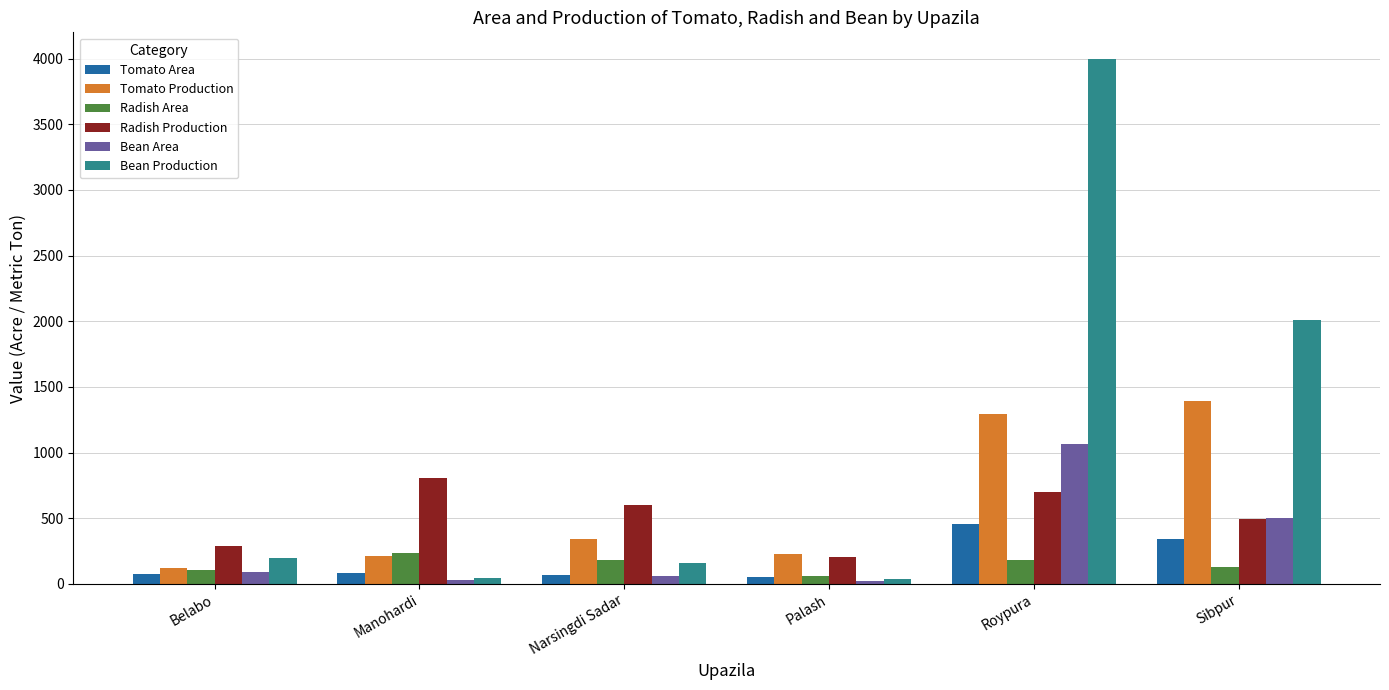

What is the highest value of the Radish Production series?

803